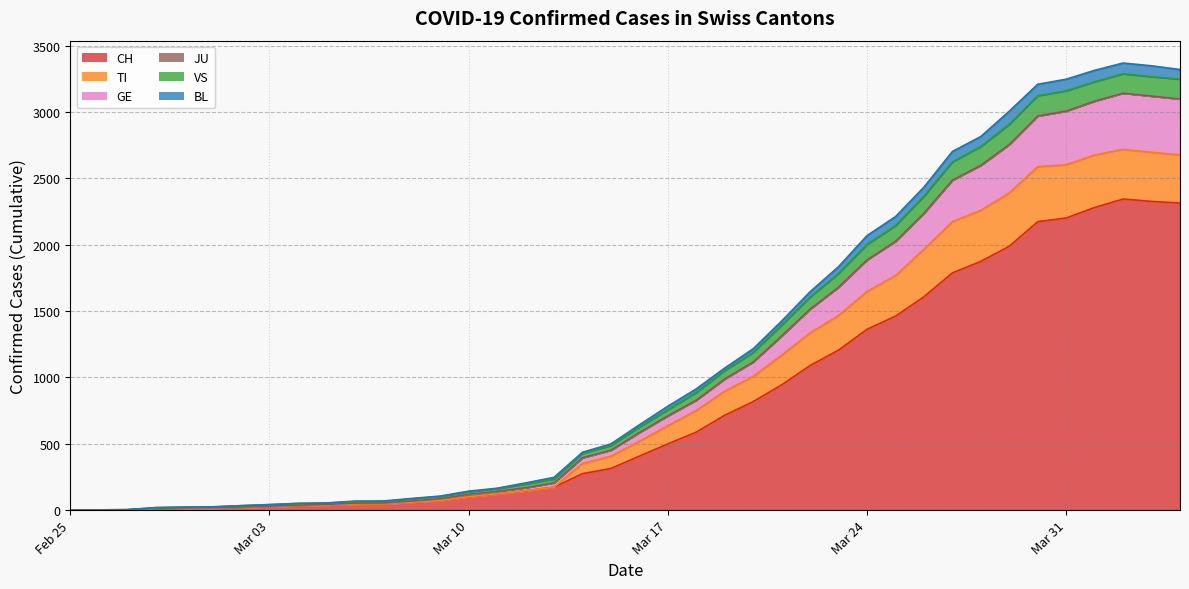

What is the maximum value for CH?

2345